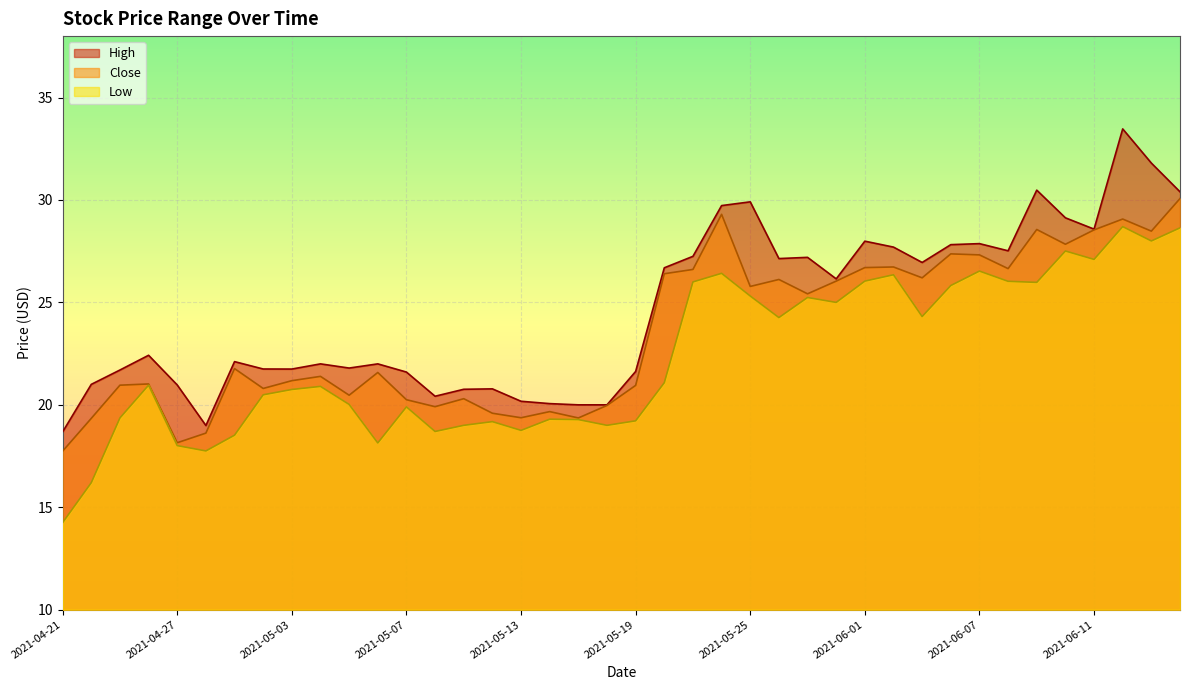

Reading left to right, extract all data points from this chart.

High: 2021-04-21=18.7	2021-04-22=21.0	2021-04-23=21.7	2021-04-26=22.4	2021-04-27=21.0	2021-04-28=19.0	2021-04-29=22.1	2021-04-30=21.8	2021-05-03=21.7	2021-05-04=22.0	2021-05-05=21.8	2021-05-06=22.0	2021-05-07=21.6	2021-05-10=20.4	2021-05-11=20.8	2021-05-12=20.8	2021-05-13=20.2	2021-05-14=20.1	2021-05-17=20.0	2021-05-18=20.0	2021-05-19=21.6	2021-05-20=26.7	2021-05-21=27.2	2021-05-24=29.7	2021-05-25=29.9	2021-05-26=27.1	2021-05-27=27.2	2021-05-28=26.1	2021-06-01=28.0	2021-06-02=27.7	2021-06-03=26.9	2021-06-04=27.8	2021-06-07=27.9	2021-06-08=27.5	2021-06-09=30.5	2021-06-10=29.1	2021-06-11=28.6	2021-06-14=33.5	2021-06-15=31.8	2021-06-16=30.4
Close: 2021-04-21=17.7	2021-04-22=19.3	2021-04-23=21.0	2021-04-26=21.0	2021-04-27=18.1	2021-04-28=18.6	2021-04-29=21.8	2021-04-30=20.8	2021-05-03=21.2	2021-05-04=21.4	2021-05-05=20.5	2021-05-06=21.6	2021-05-07=20.2	2021-05-10=19.9	2021-05-11=20.3	2021-05-12=19.6	2021-05-13=19.4	2021-05-14=19.7	2021-05-17=19.4	2021-05-18=20.0	2021-05-19=20.9	2021-05-20=26.4	2021-05-21=26.6	2021-05-24=29.3	2021-05-25=25.8	2021-05-26=26.1	2021-05-27=25.4	2021-05-28=26.0	2021-06-01=26.7	2021-06-02=26.7	2021-06-03=26.2	2021-06-04=27.4	2021-06-07=27.3	2021-06-08=26.6	2021-06-09=28.6	2021-06-10=27.8	2021-06-11=28.5	2021-06-14=29.1	2021-06-15=28.5	2021-06-16=30.1
Low: 2021-04-21=14.2	2021-04-22=16.2	2021-04-23=19.4	2021-04-26=21.0	2021-04-27=18.0	2021-04-28=17.8	2021-04-29=18.5	2021-04-30=20.5	2021-05-03=20.8	2021-05-04=20.9	2021-05-05=20.0	2021-05-06=18.1	2021-05-07=19.9	2021-05-10=18.7	2021-05-11=19.0	2021-05-12=19.2	2021-05-13=18.8	2021-05-14=19.3	2021-05-17=19.3	2021-05-18=19.0	2021-05-19=19.2	2021-05-20=21.1	2021-05-21=26.0	2021-05-24=26.4	2021-05-25=25.3	2021-05-26=24.3	2021-05-27=25.2	2021-05-28=25.0	2021-06-01=26.0	2021-06-02=26.4	2021-06-03=24.3	2021-06-04=25.8	2021-06-07=26.5	2021-06-08=26.0	2021-06-09=26.0	2021-06-10=27.5	2021-06-11=27.1	2021-06-14=28.7	2021-06-15=28.0	2021-06-16=28.6